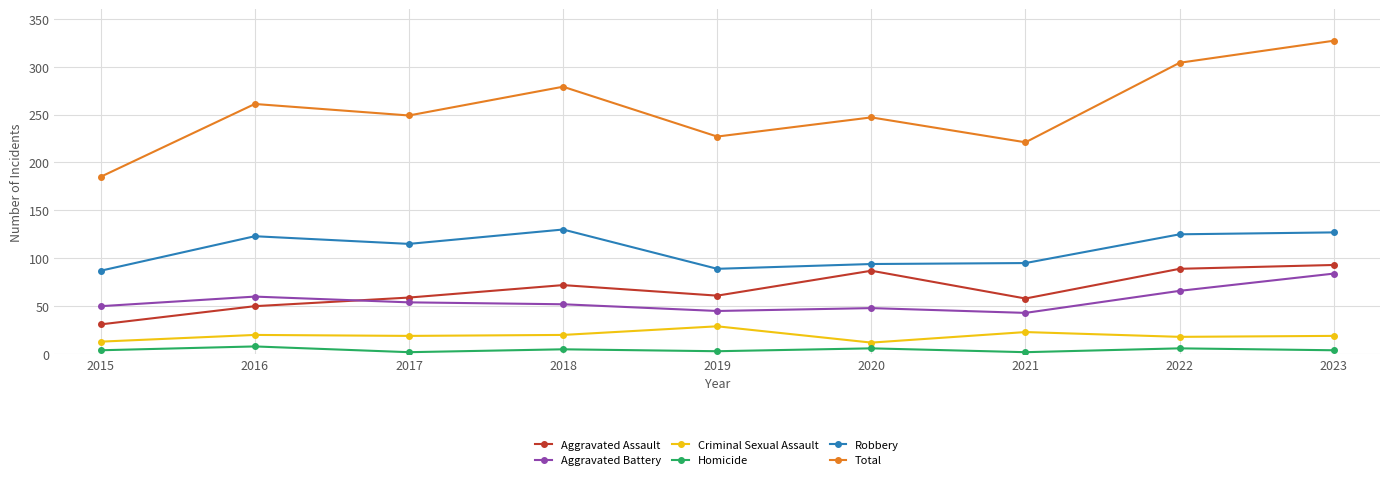

At which category is the sum across all series the highest?

2023